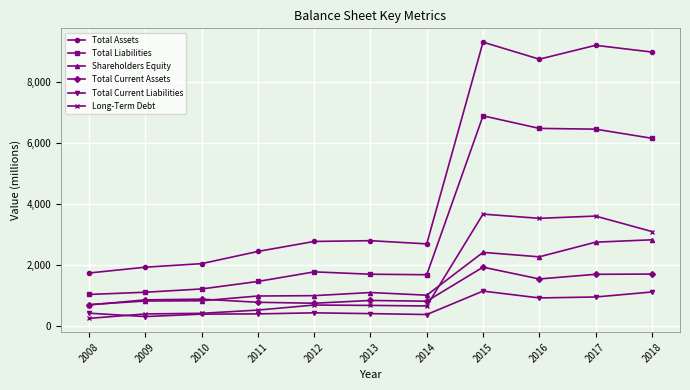

The Long-Term Debt series shows 252 at 2008. True or false?

True